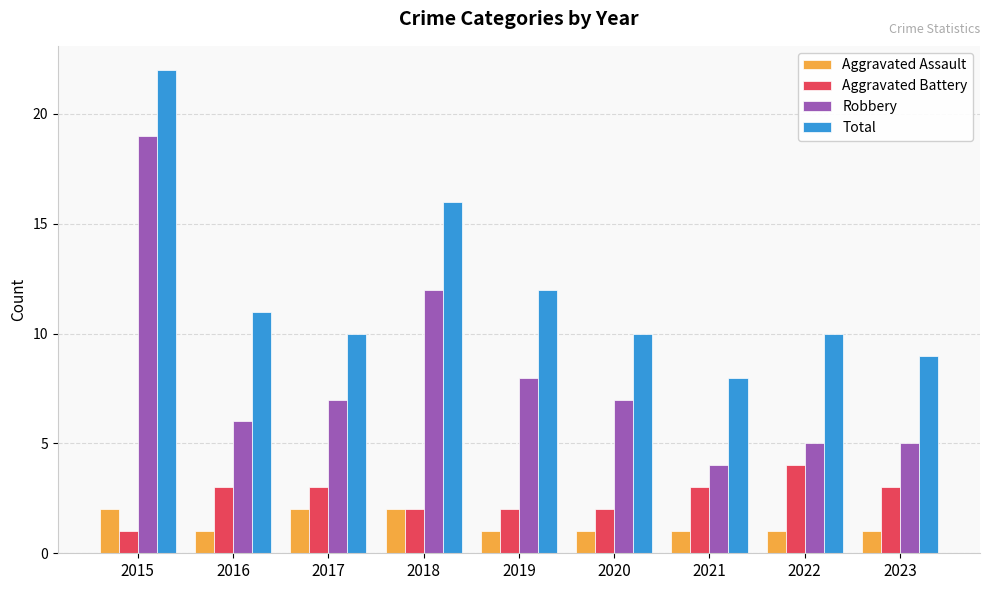

What is the difference between the maximum and second lowest values in the Robbery series?

14